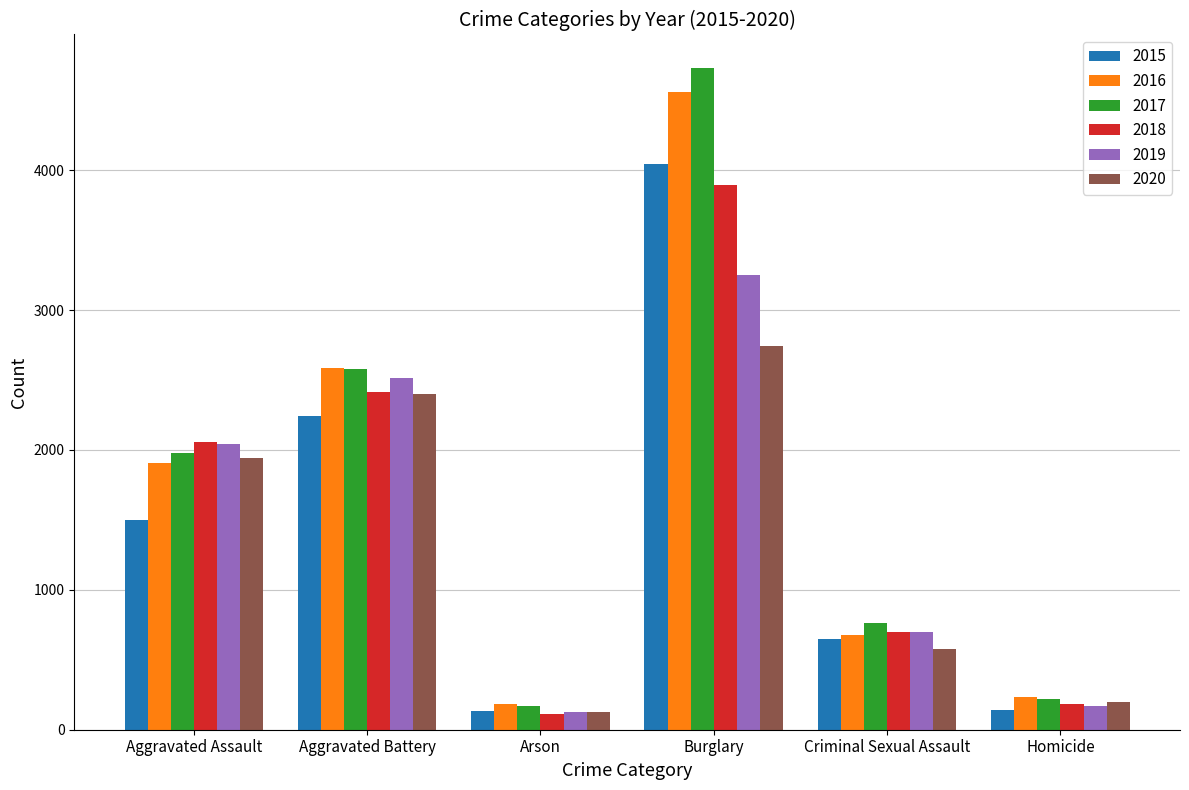

Is it true that 2016 equals 231 at Homicide?

True